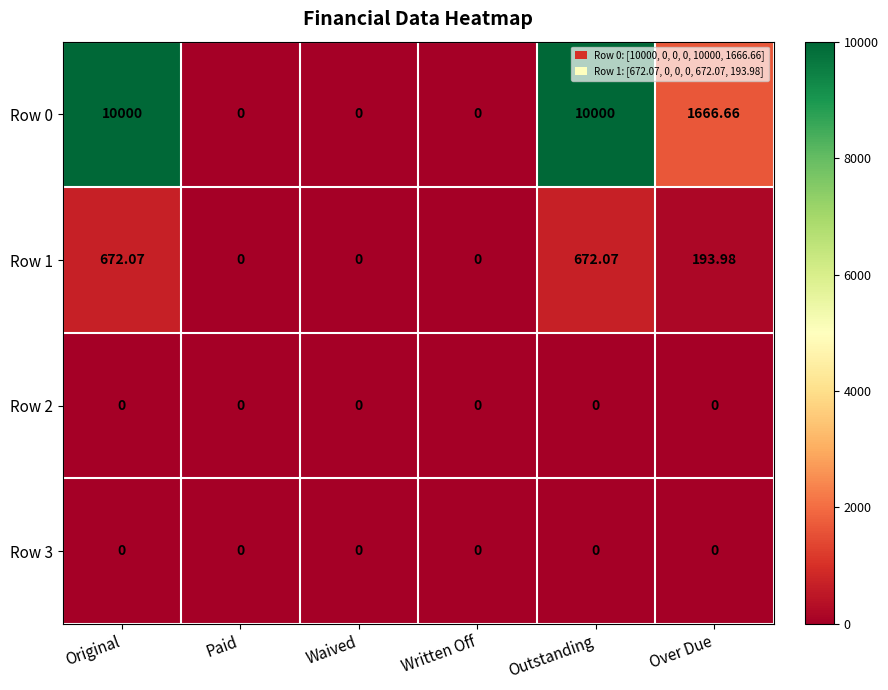

Where is Row 1 nearest to the value 336?

Over Due